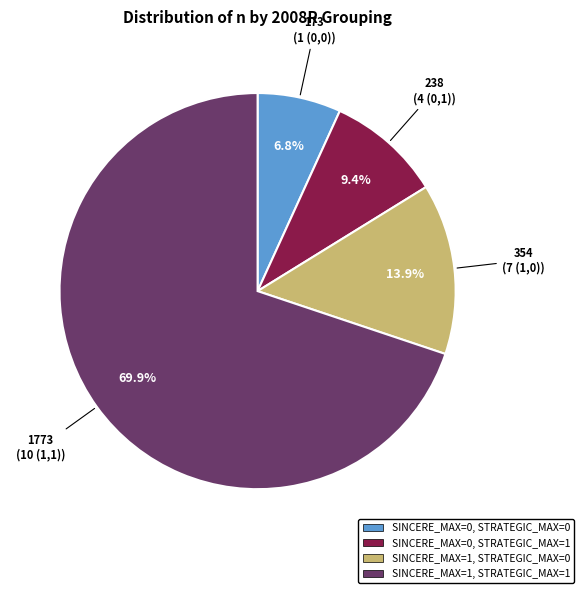

Does any single category account for the majority?

Yes